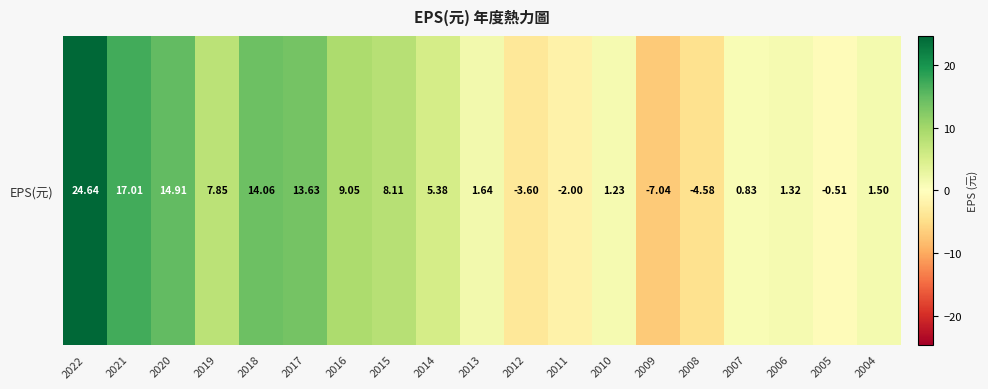

What is the approximate value at 2009?

-7.0